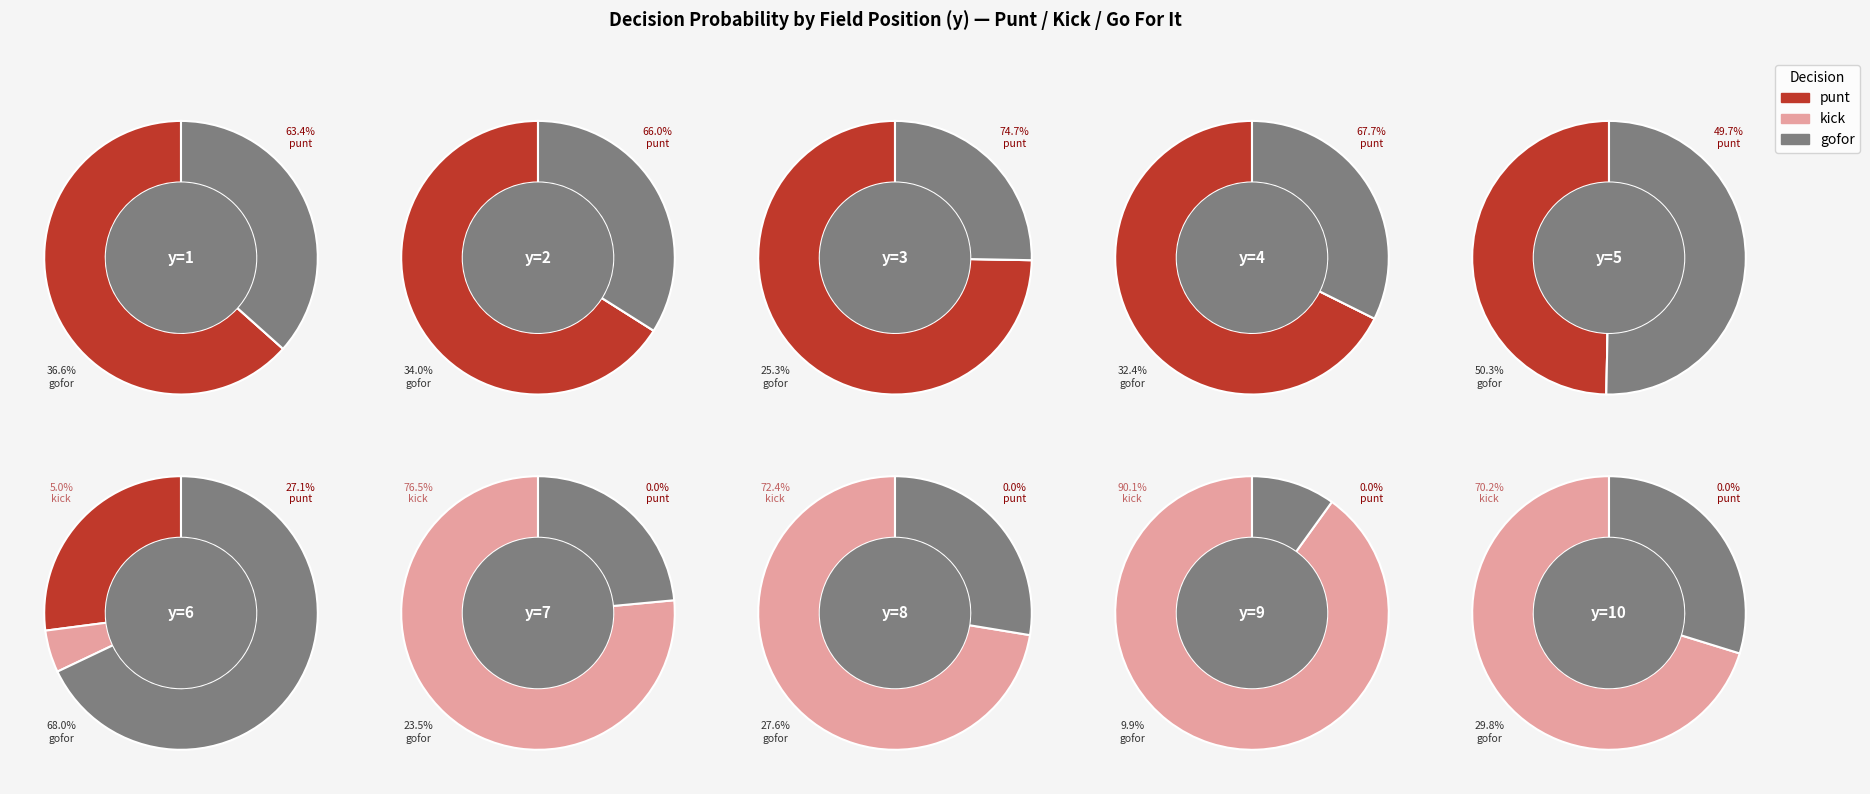

Rank the series at y=9 from lowest to highest value.

punt, gofor, kick